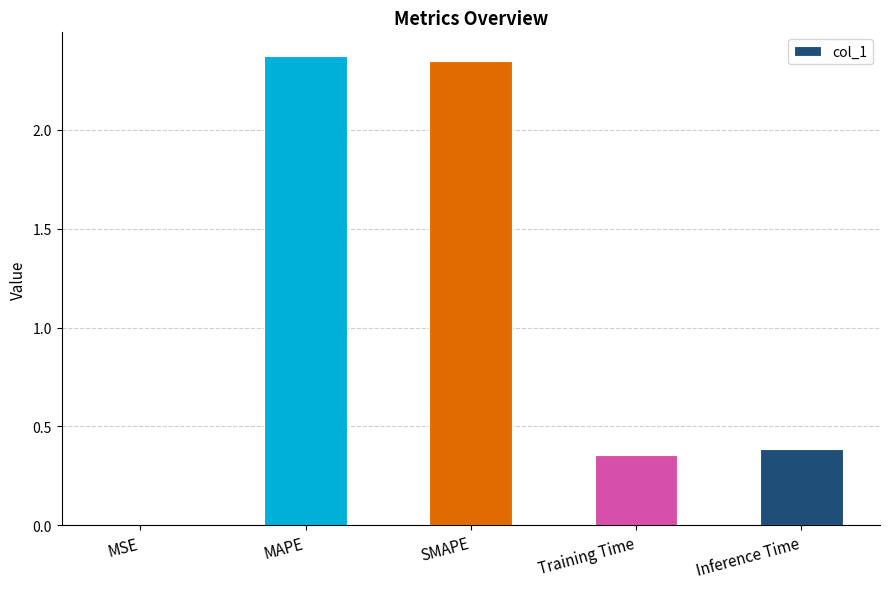

How many series are shown in this chart?

1